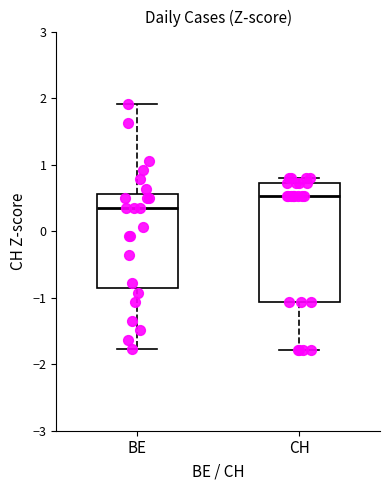

Which box's median line is the lowest?

BE